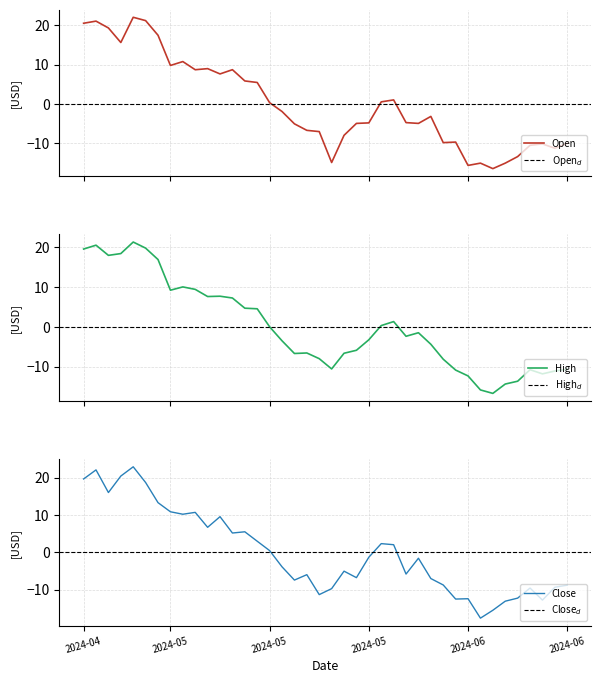

Read the High value at 2024-05-13.

7.2